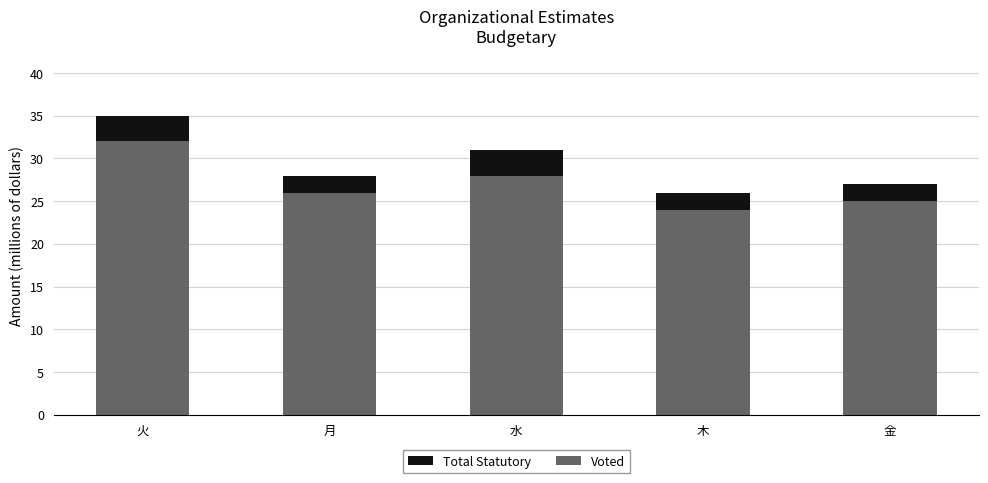

How many bars are there in total?

5